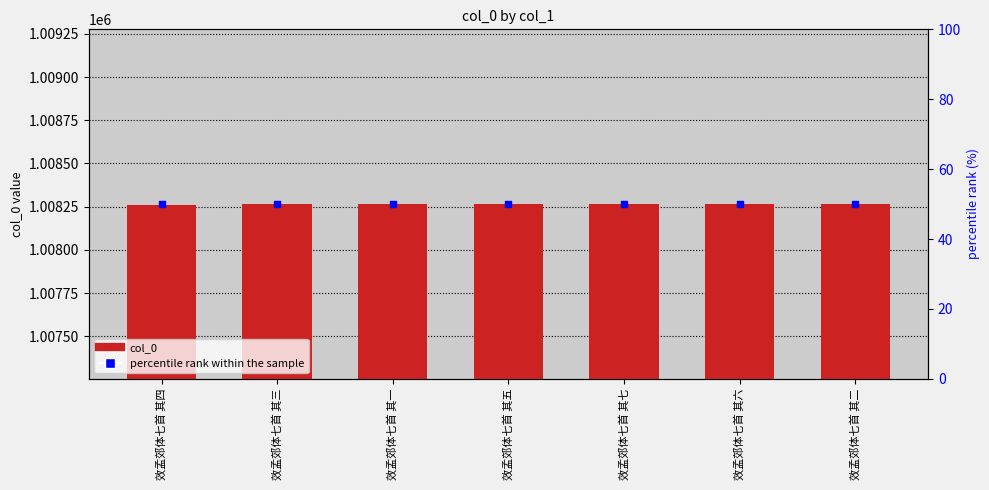

What are all the series names shown in the legend?

col_0, percentile rank within the sample